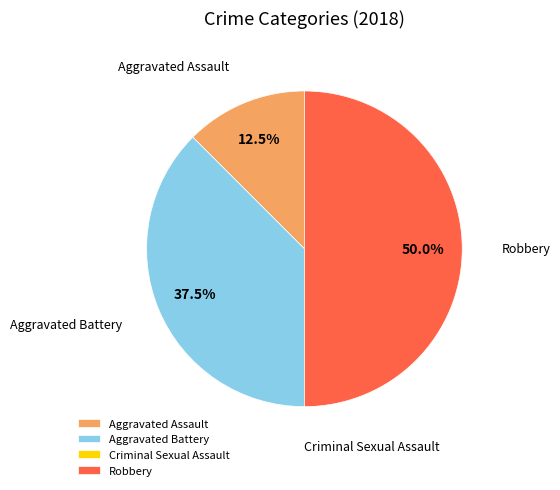

Is Aggravated Assault the majority of the pie?

No